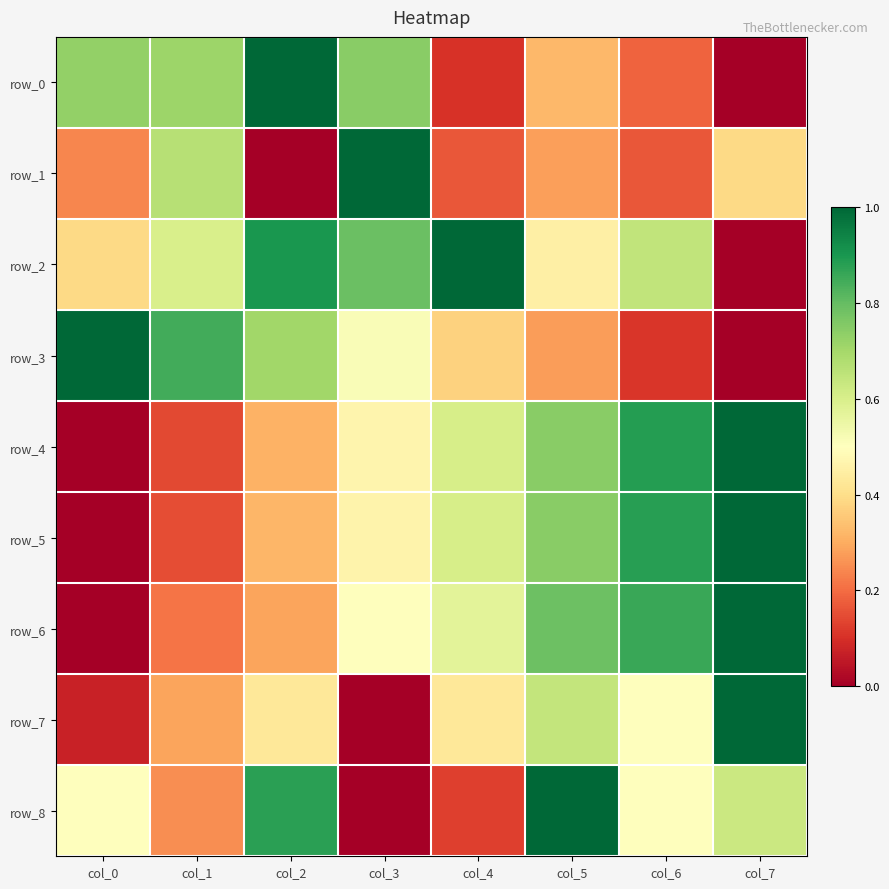

At which label is row_8 closest to 0?

col_3